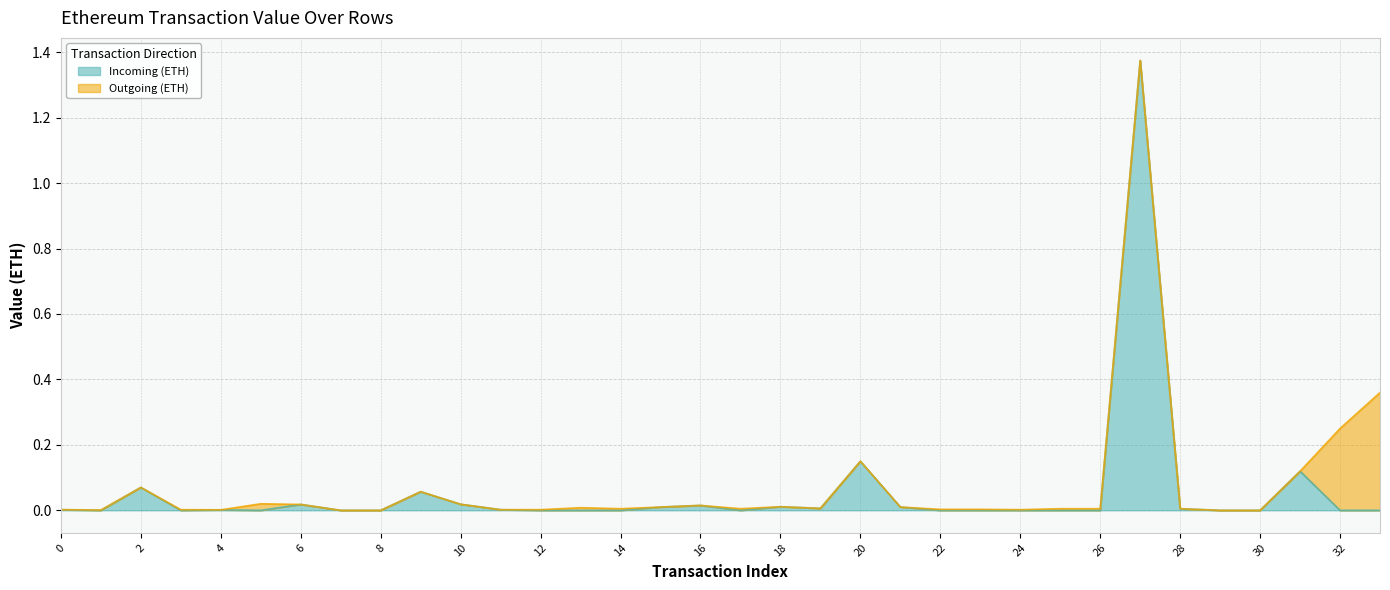

How many points are higher than both their immediate neighbors (excluding endpoints)?

9